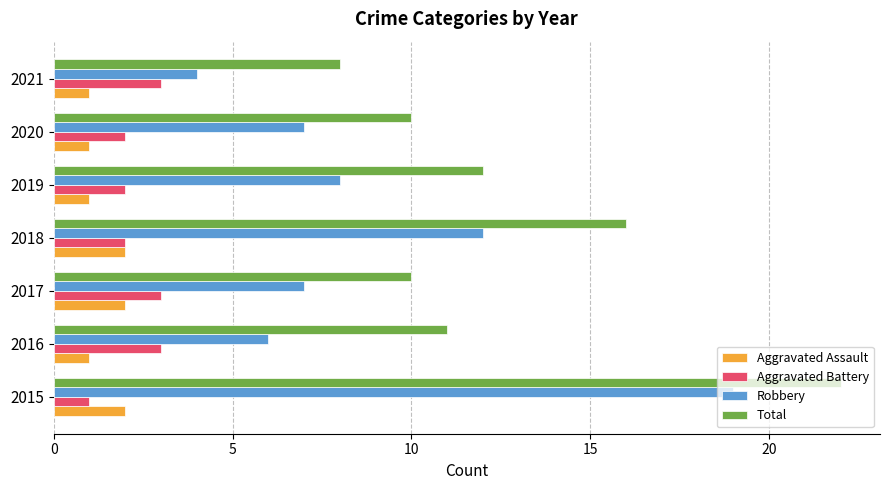

What is the difference between the maximum and minimum values in the Total series?

14